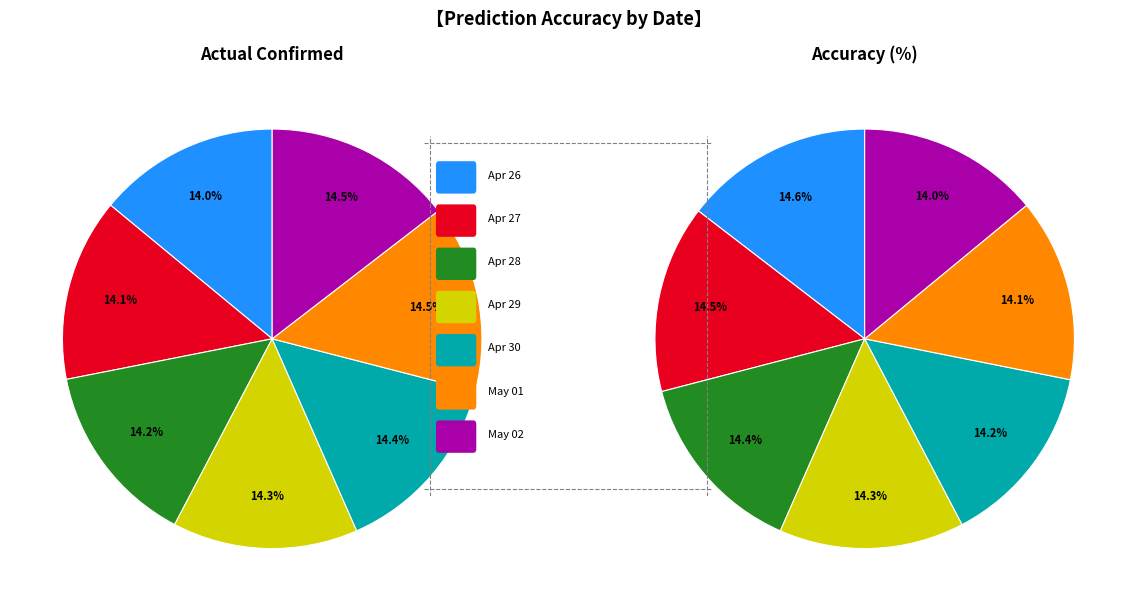

To the nearest percent, what portion does 2 represent?

14%